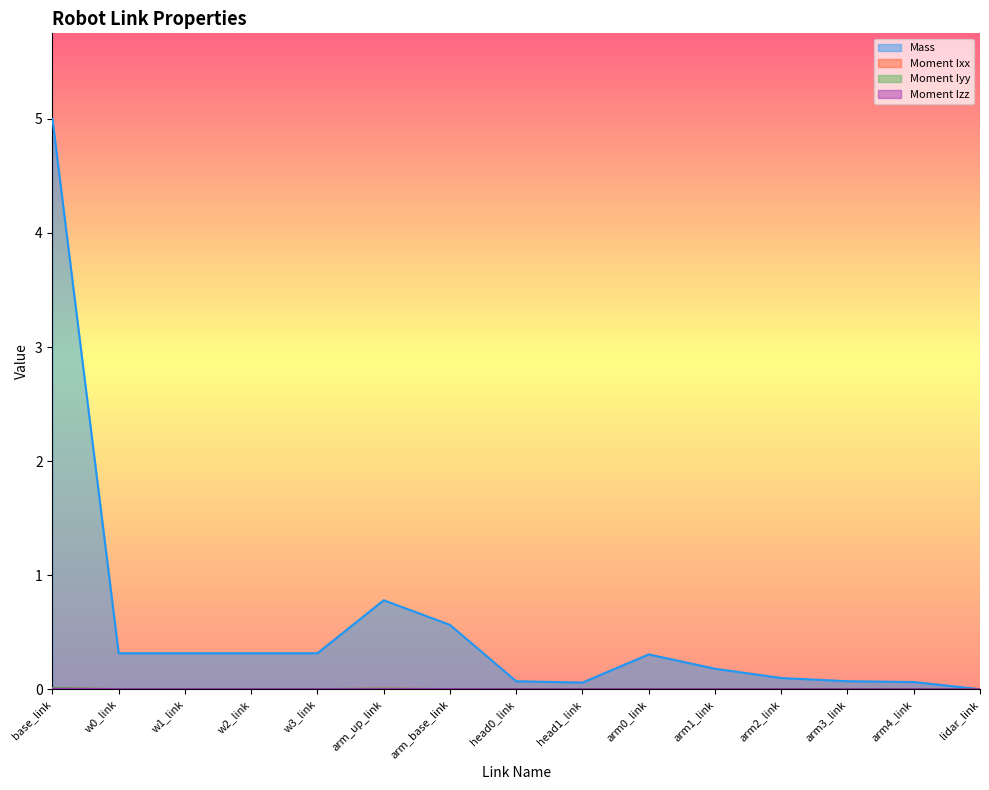

Where is the first local maximum for Mass?

w2_link